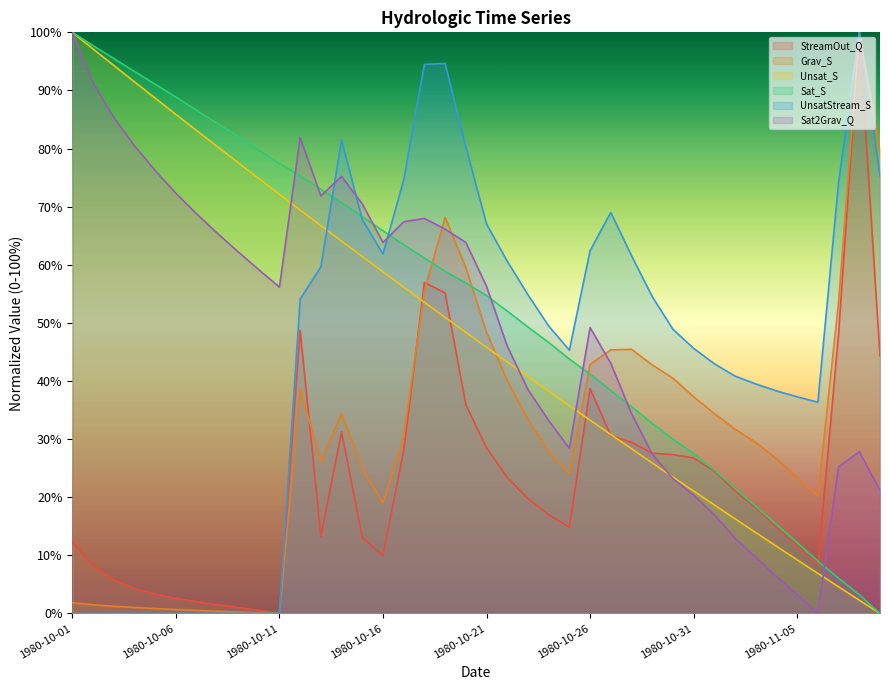

How many times do Unsat_S and Sat2Grav_Q cross each other?

5